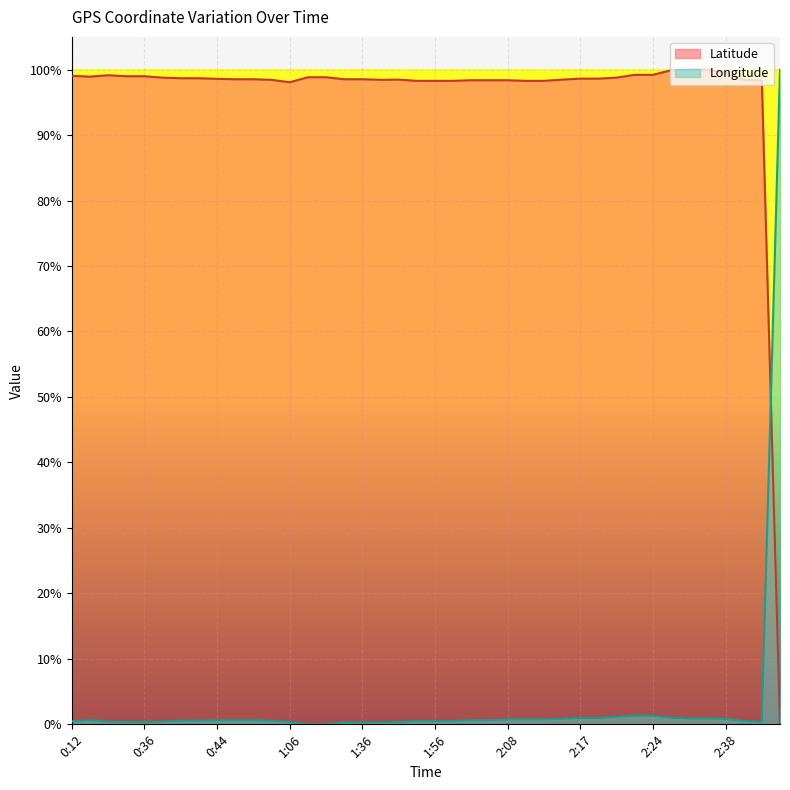

Rank the categories by Latitude value from highest to lowest.

2:35, 2:36, 2:32, 2:38, 2:23, 2:24, 0:32, 0:12, 0:35, 0:36, 0:30, 1:29, 1:30, 0:38, 2:20, 0:41, 0:42, 2:17, 2:18, 0:44, 0:47, 0:48, 1:35, 1:36, 1:44, 2:14, 0:54, 1:42, 2:48, 2:05, 2:06, 2:08, 2:50, 1:54, 1:56, 2:00, 2:11, 2:12, 1:06, 4:10